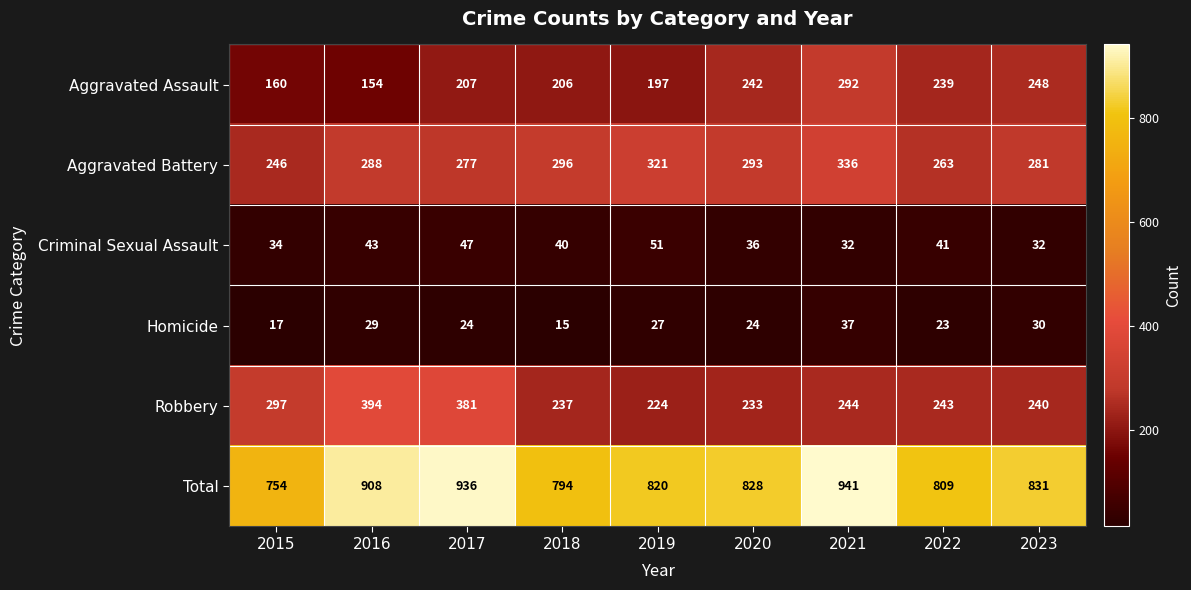

Count the number of categories in the chart.

9